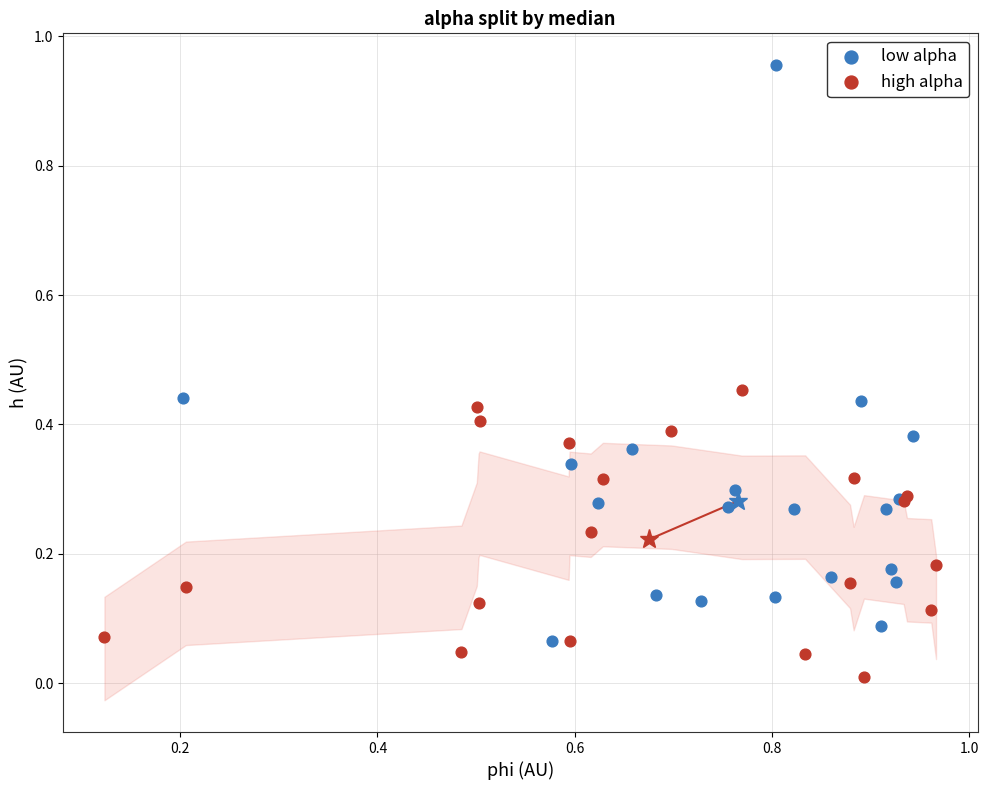

What are all the series names shown in the legend?

low alpha, high alpha